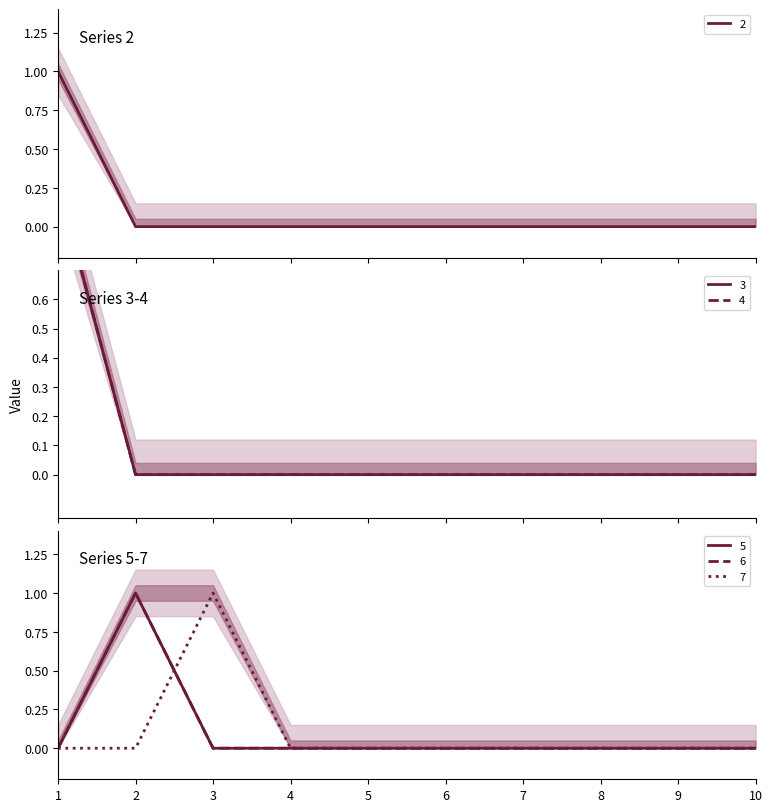

How many values in the 7 series exceed 0?

1